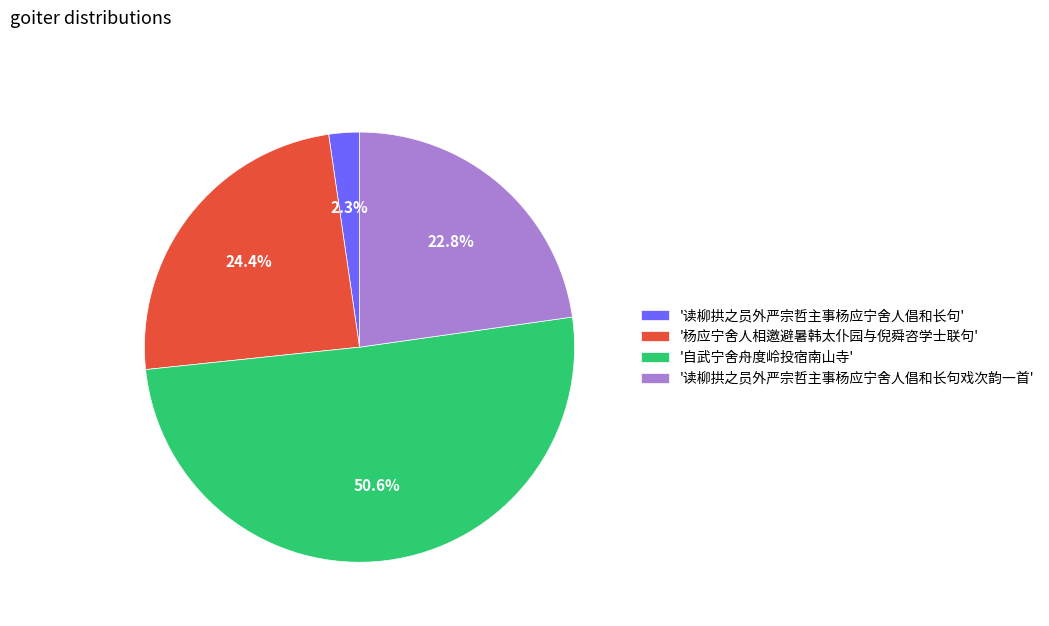

Rank the categories by value from lowest to highest.

'读柳拱之员外严宗哲主事杨应宁舍人倡和长句', '读柳拱之员外严宗哲主事杨应宁舍人倡和长句戏次韵一首', '杨应宁舍人相邀避暑韩太仆园与倪舜咨学士联句', '自武宁舍舟度岭投宿南山寺'